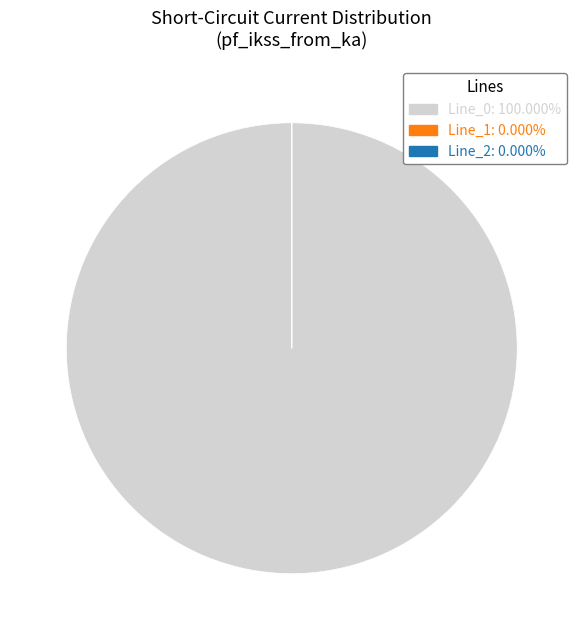

Which category has the biggest portion of the pie?

Line_0